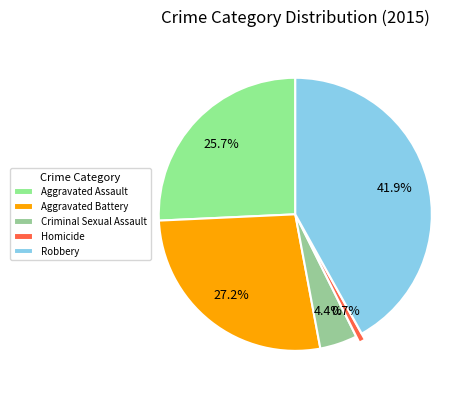

To the nearest percent, what is the difference between the largest and smallest slice percentages?

41%